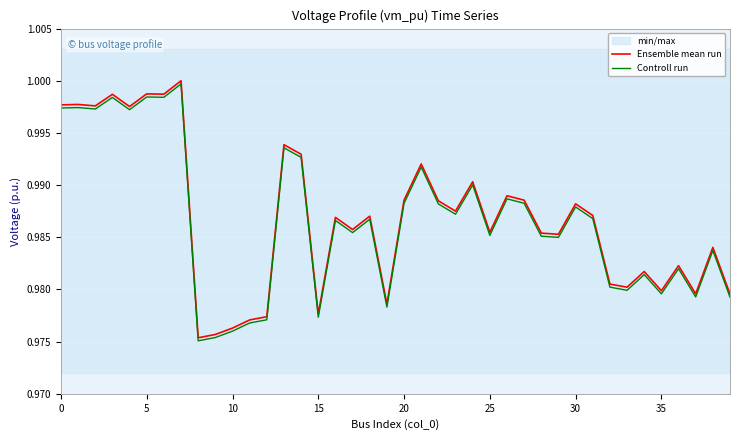

What is the label of the 31st point from the right?

9